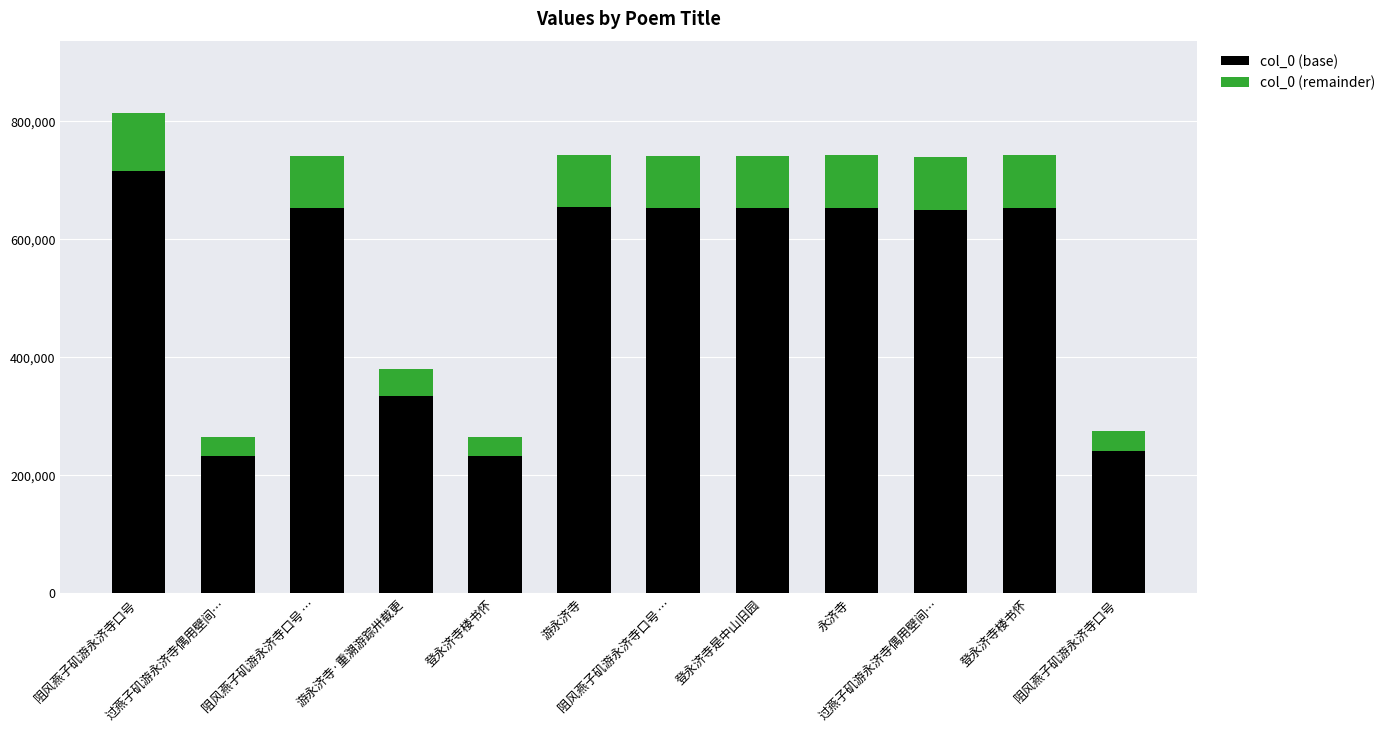

Rank the series by their maximum value, from highest to lowest.

col_0 (base), col_0 (remainder)